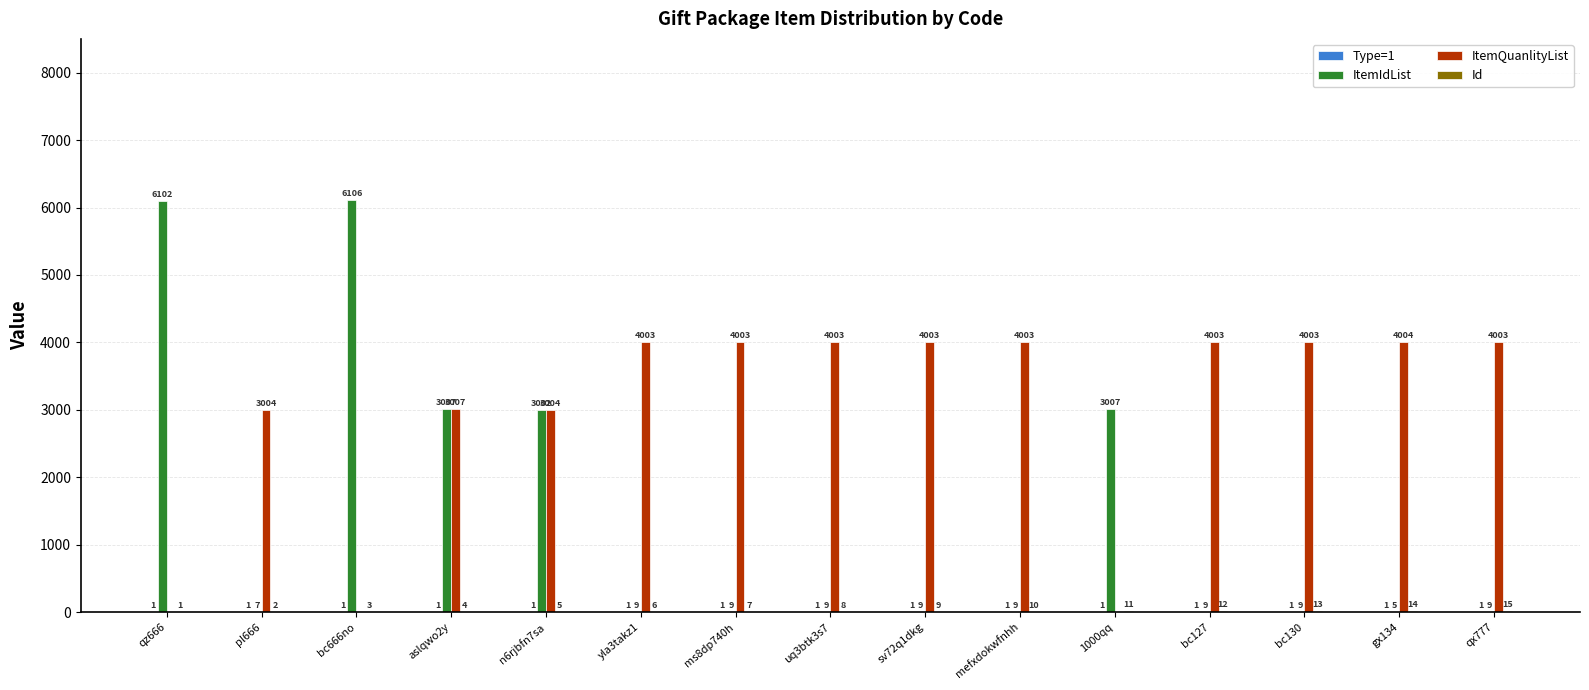

How many groups of bars are there?

15